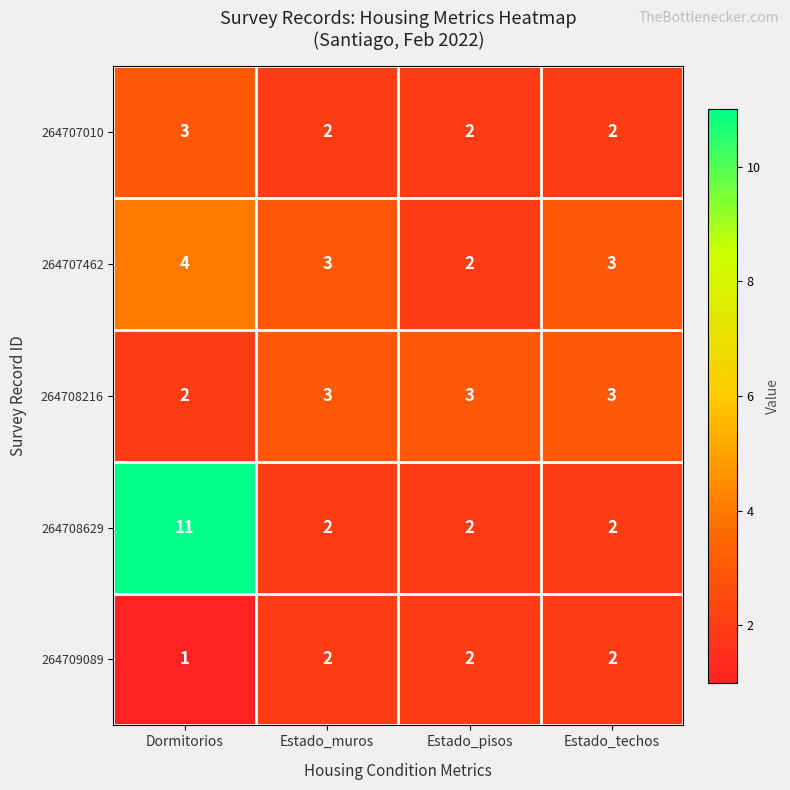

Count the number of data series in this chart.

5